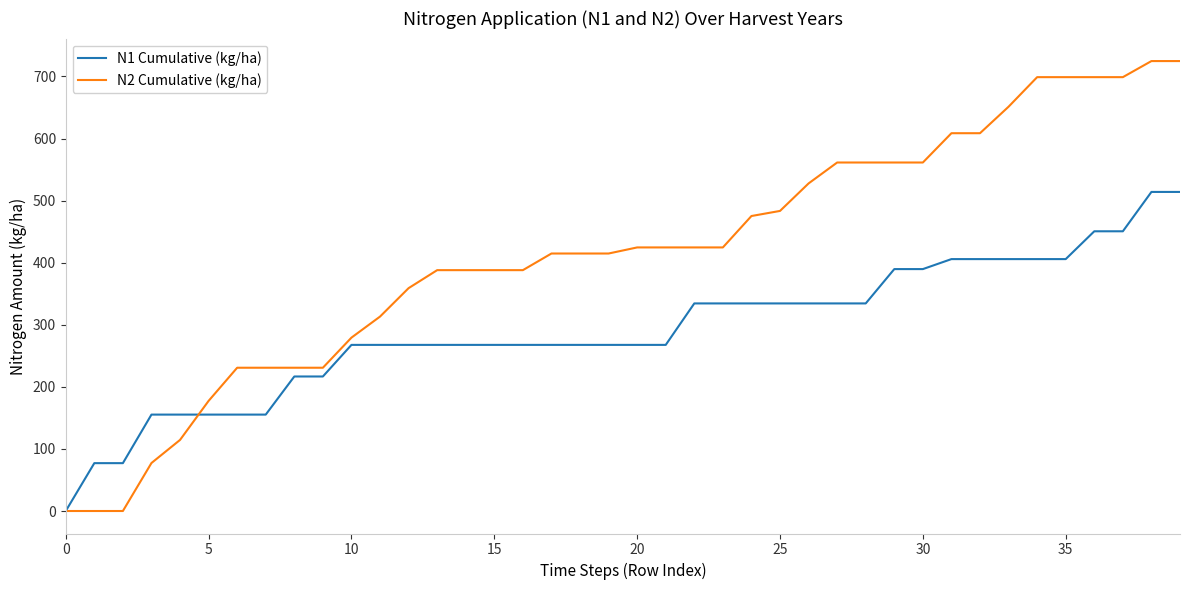

Reading right to left, what are all the values shown in this chart?

N1 Cumulative (kg/ha): 514.0	514.0	450.6	450.6	405.8	405.8	405.8	405.8	405.8	389.7	389.7	334.4	334.4	334.4	334.4	334.4	334.4	334.4	267.6	267.6	267.6	267.6	267.6	267.6	267.6	267.6	267.6	267.6	267.6	267.6	216.7	216.7	155.3	155.3	155.3	155.3	155.3	77.1	77.1	0.0
N2 Cumulative (kg/ha): 724.8	724.8	698.9	698.9	698.9	698.9	651.3	608.6	608.6	561.4	561.4	561.4	561.4	527.7	483.4	475.2	424.6	424.6	424.6	424.6	414.8	414.8	414.8	388.0	388.0	388.0	388.0	359.0	313.2	279.3	230.8	230.8	230.8	230.8	177.4	114.5	77.3	0.0	0.0	0.0